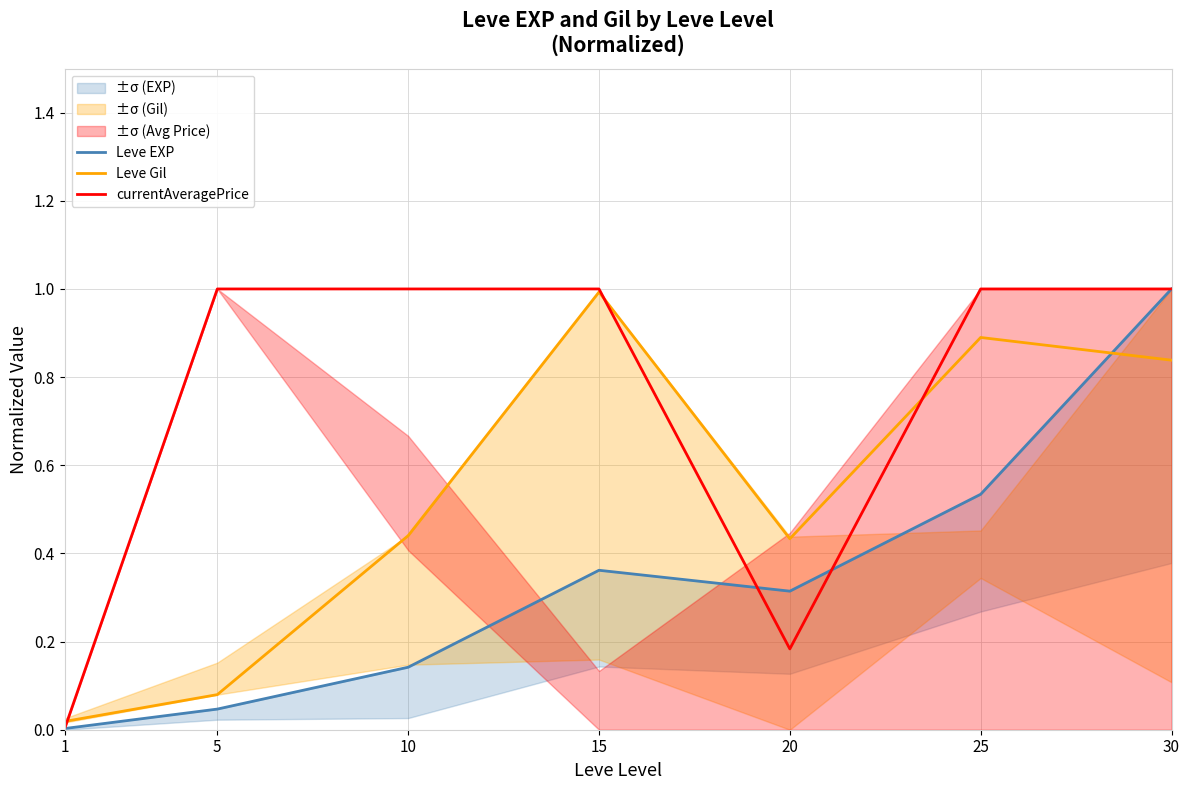

What is the difference between the maximum and minimum values in the Leve EXP series?

1.0